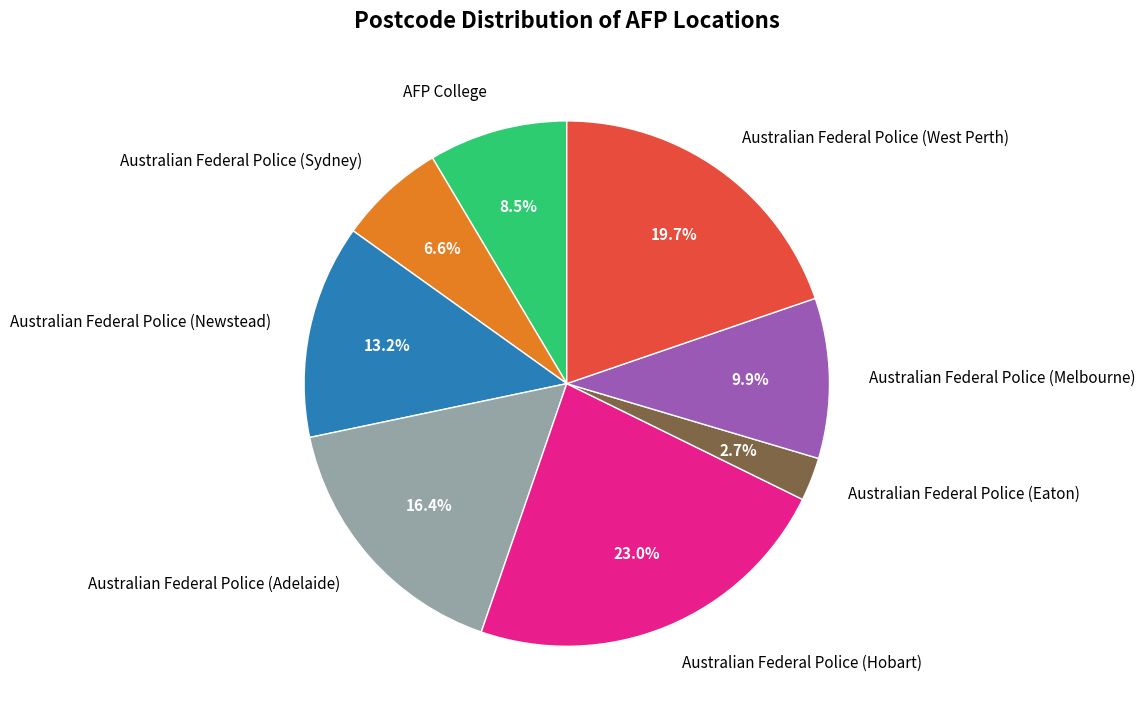

Which slice is the smallest?

Australian Federal Police (Eaton)